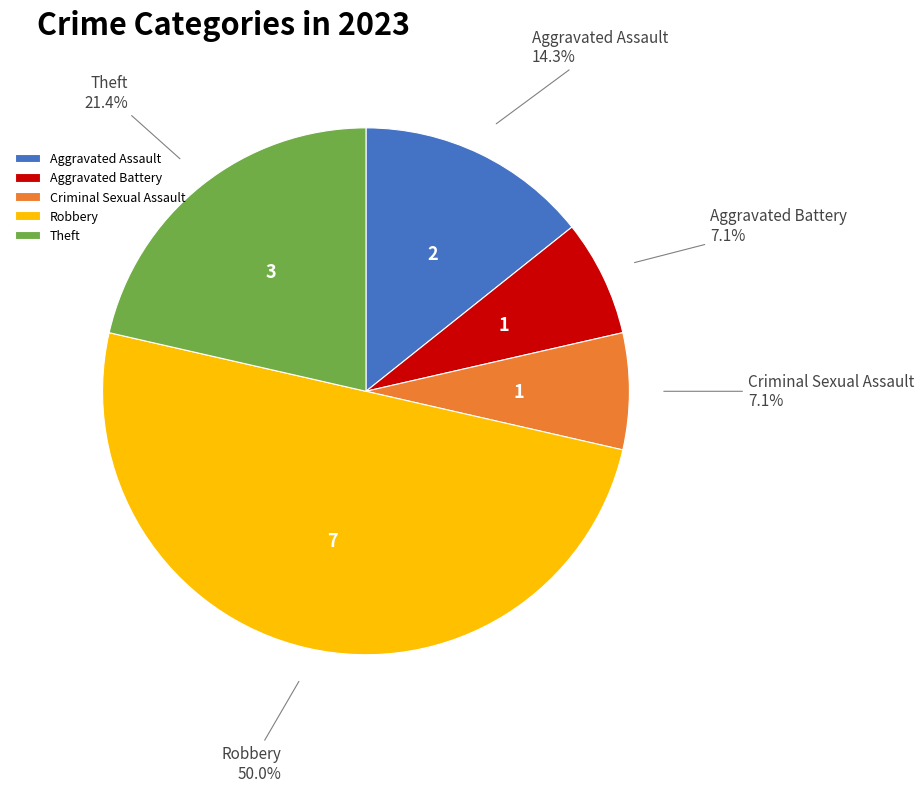

What portion of the pie excludes Aggravated Assault?

85.7%